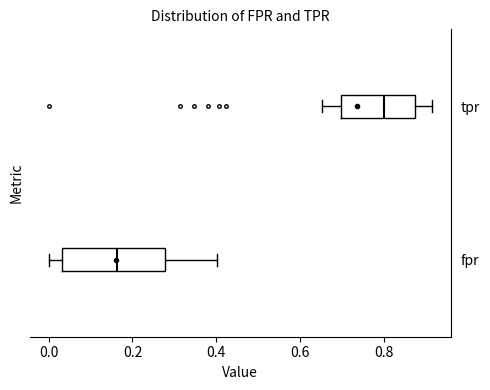

Reading bottom to top, transcribe this box plot: for each box, give where its median line is, the range the box spans, and where its two whiskers end, as read against the x-axis. The values are not printed on the chart, so give them approximately, as read against the axis.

fpr: median 0.16, box 0.04 to 0.28, whiskers 0.00 to 0.40
tpr: median 0.80, box 0.70 to 0.88, whiskers 0.66 to 0.92